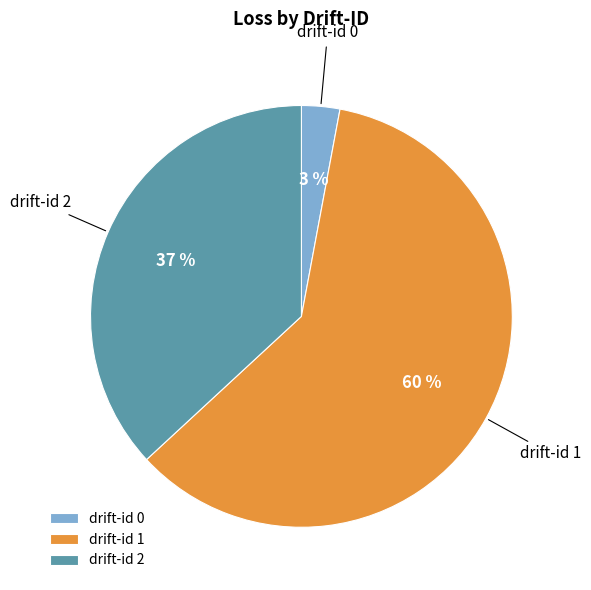

Approximately how many times larger is the value at drift-id 2 compared to drift-id 1?

0.6